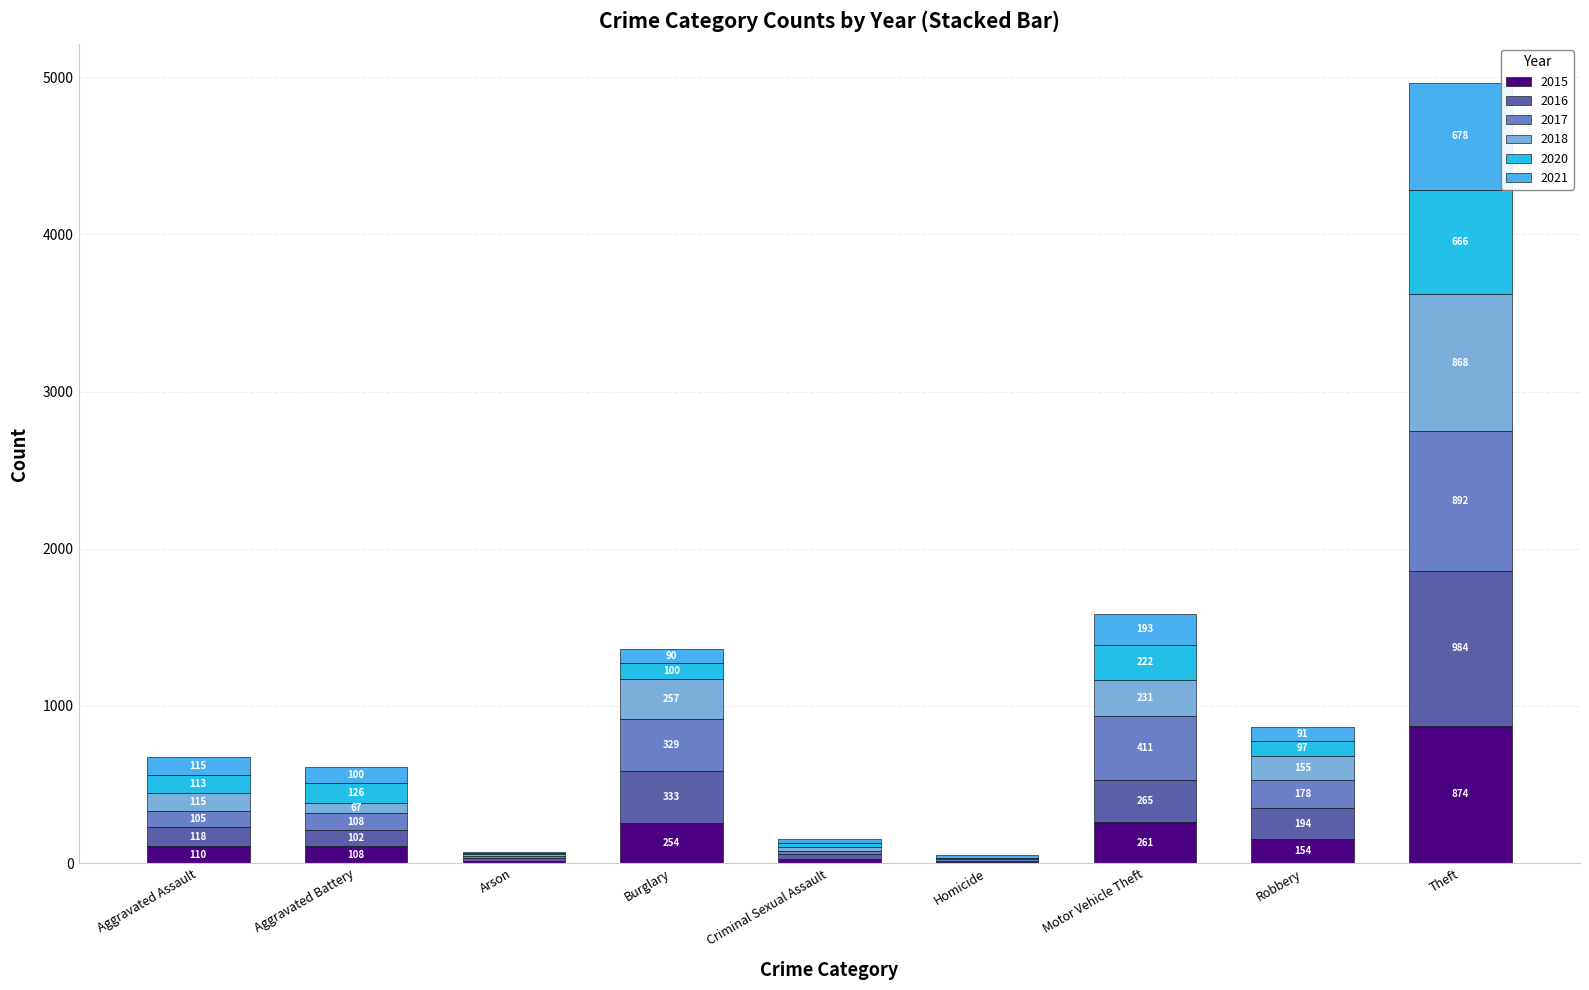

The 2015 series shows 28 at Criminal Sexual Assault. True or false?

True